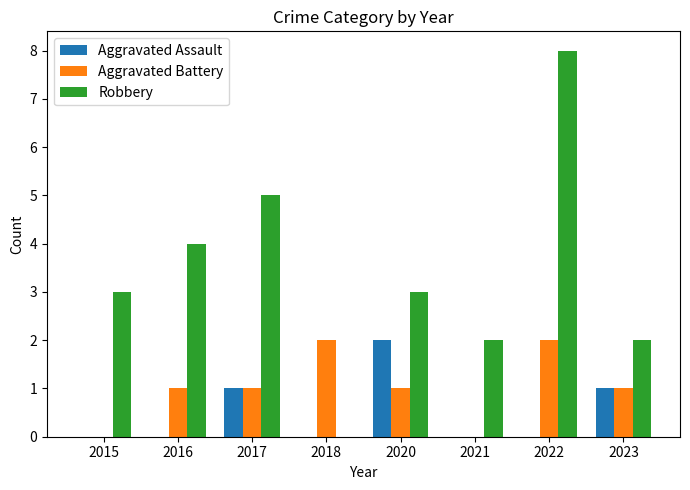

What are all the series names shown in the legend?

Aggravated Assault, Aggravated Battery, Robbery